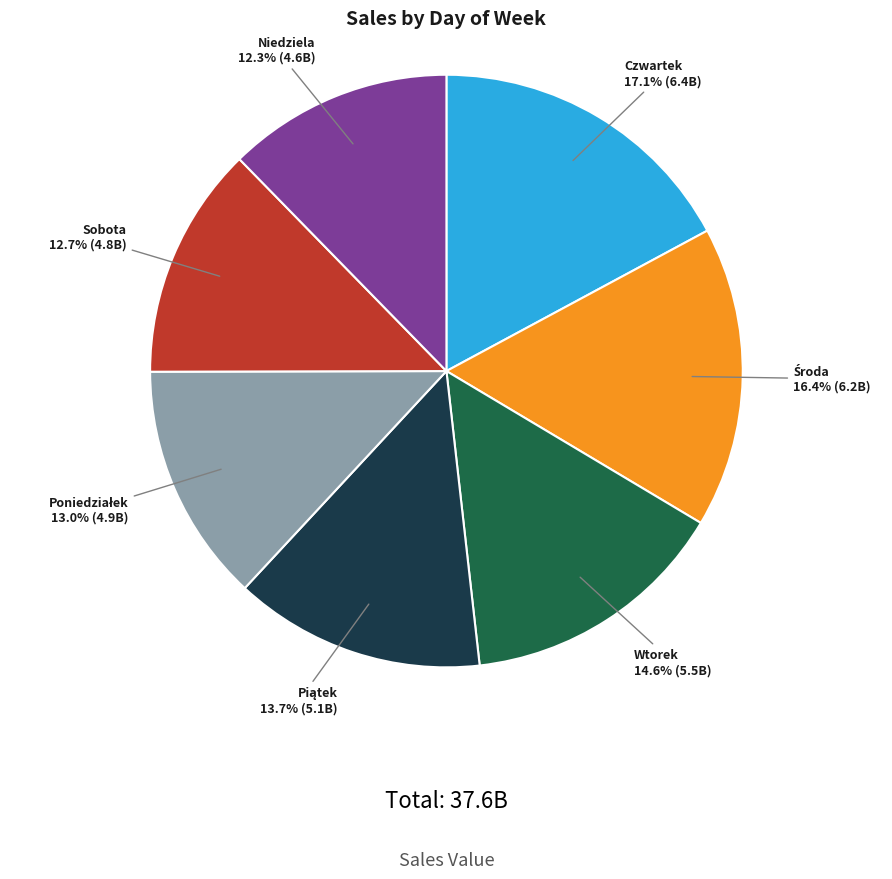

Is there a majority slice in this chart?

No